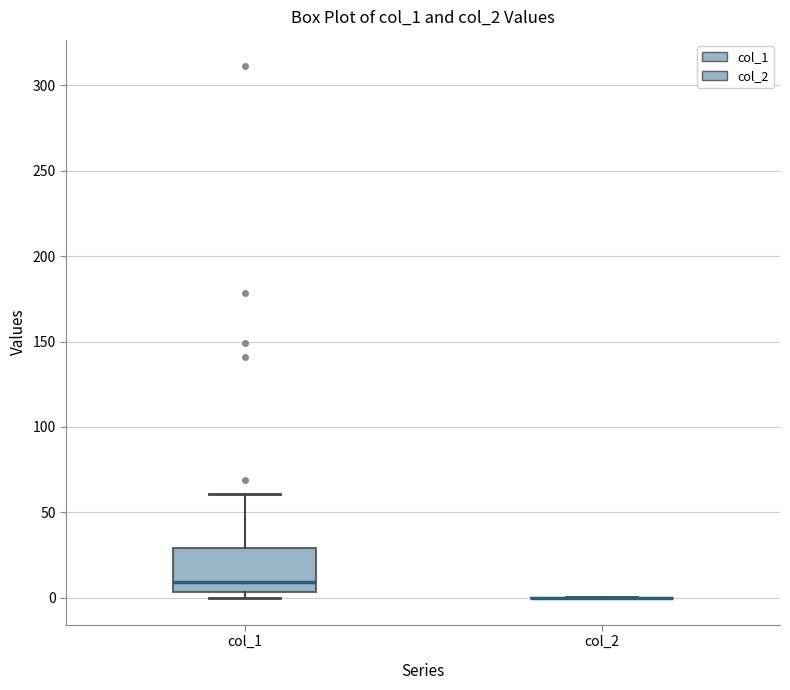

Reading left to right, read every box against the y-axis: the position of its median line, the range the box covers, and the ends of its whiskers. The values are not printed on the chart, so give them approximately, as read against the axis.

col_1: median 10, box 5 to 30, whiskers 0 to 60
col_2: box collapsed to a line at 0, whiskers 0 to 0